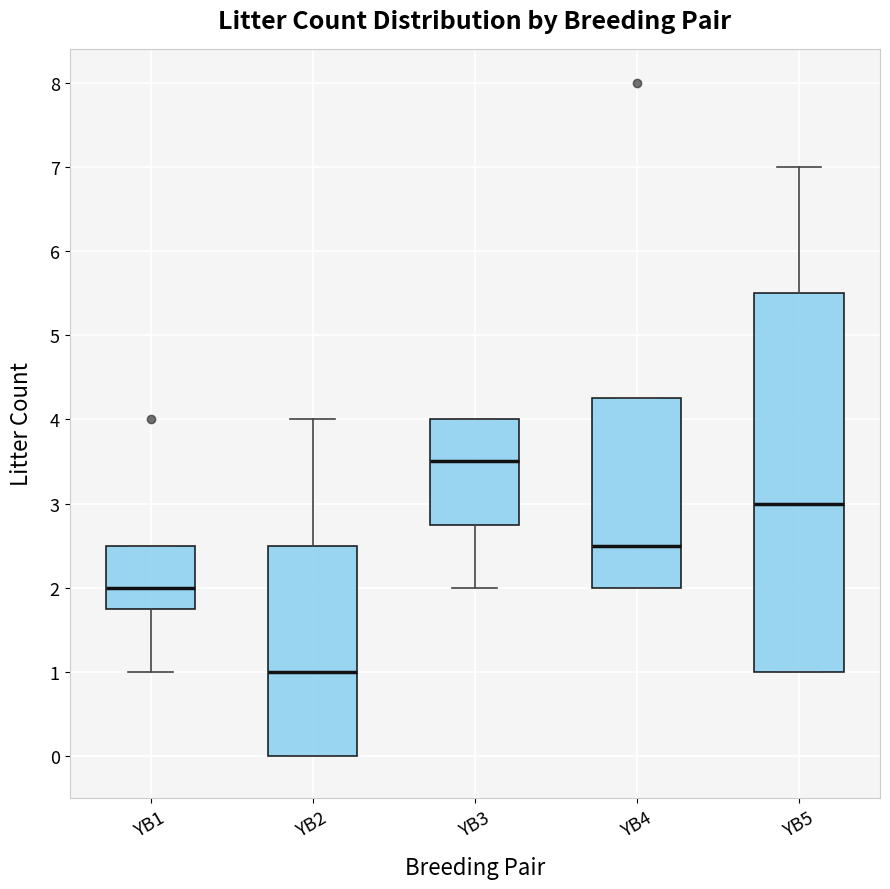

Which box is the tallest, from its lower edge to its upper edge?

YB5